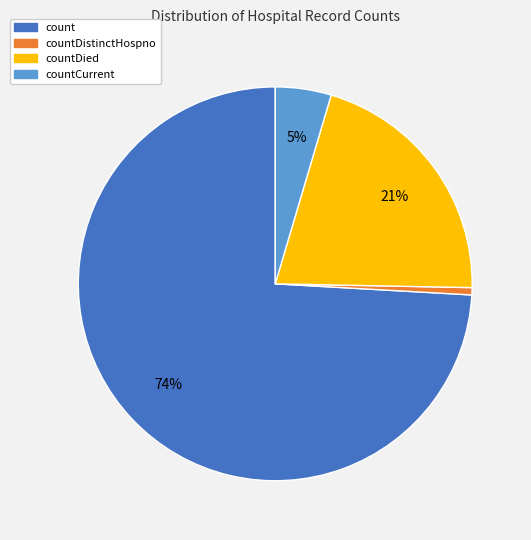

Does any single category account for the majority?

Yes